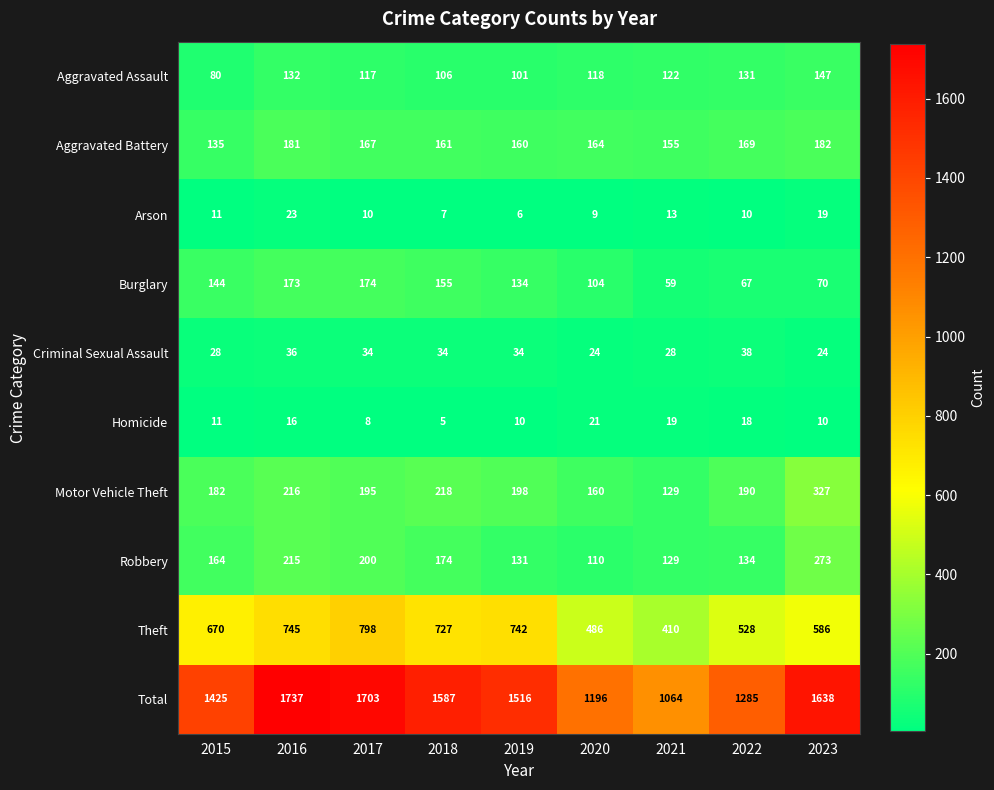

True or false: Aggravated Battery has a value of 99 at 2017.

False